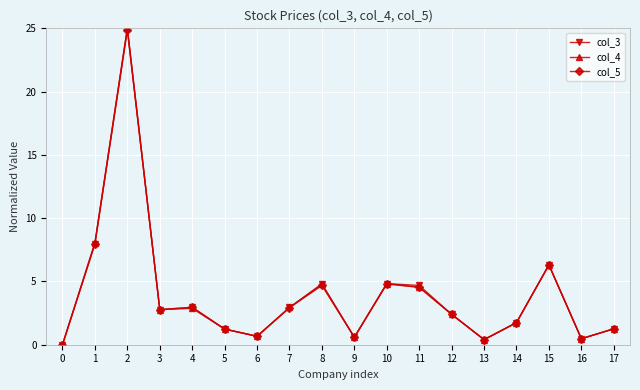

Is the value of col_5 at 6 greater than the value of col_4 at 0?

Yes